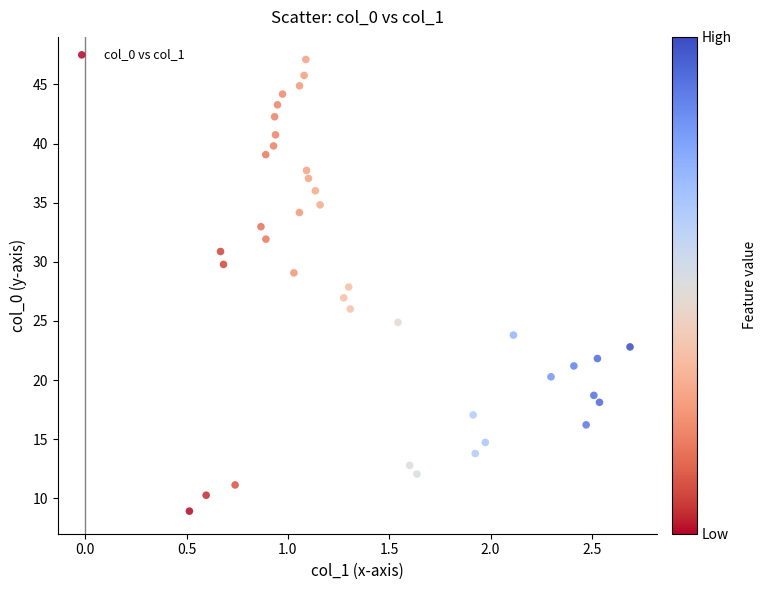

What is the range of Y values (max minus min)?

38.2